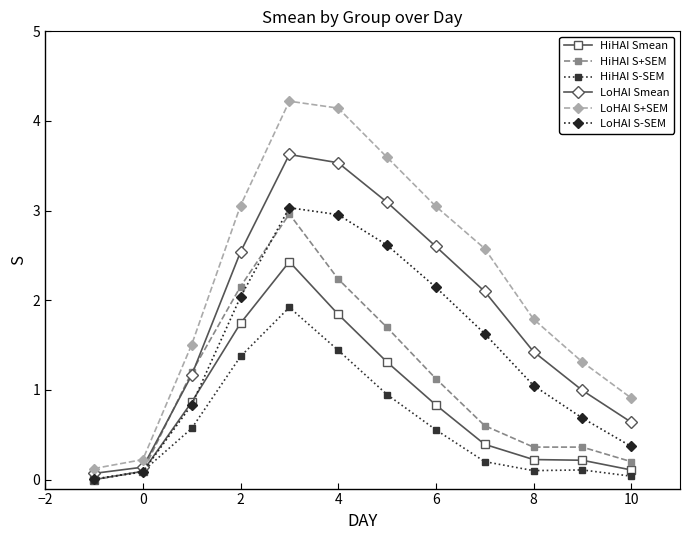

What is the difference between the second highest and second lowest values in the LoHAI Smean series?

3.4